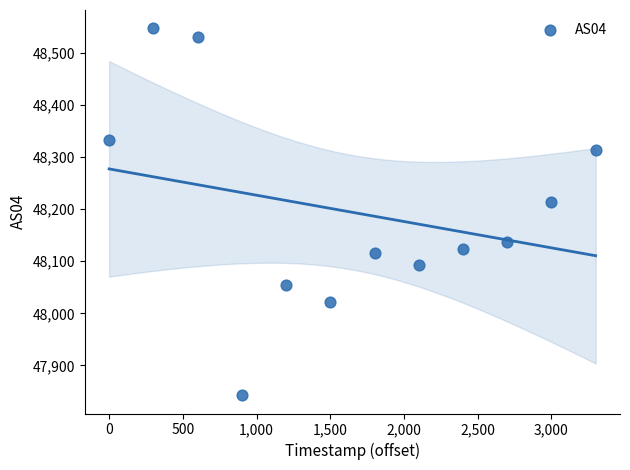

What is the average Y value?

48194